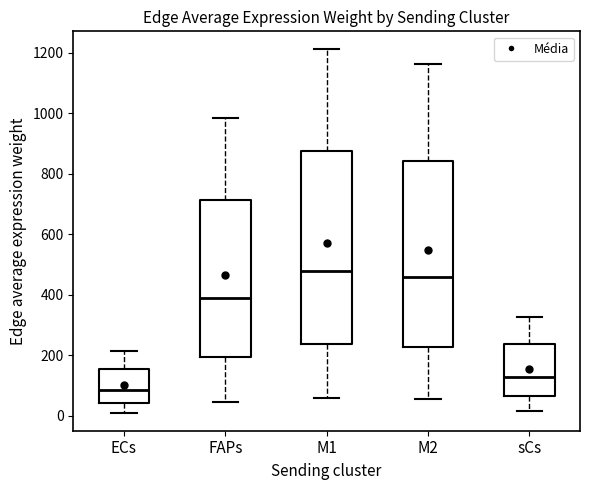

Reading left to right, read every box against the y-axis: the position of its median line, the range the box covers, and the ends of its whiskers. The values are not printed on the chart, so give them approximately, as read against the axis.

ECs: median 80, box 40 to 160, whiskers 20 to 220
FAPs: median 380, box 200 to 720, whiskers 40 to 980
M1: median 480, box 240 to 880, whiskers 60 to 1220
M2: median 460, box 220 to 840, whiskers 60 to 1160
sCs: median 120, box 60 to 240, whiskers 20 to 320